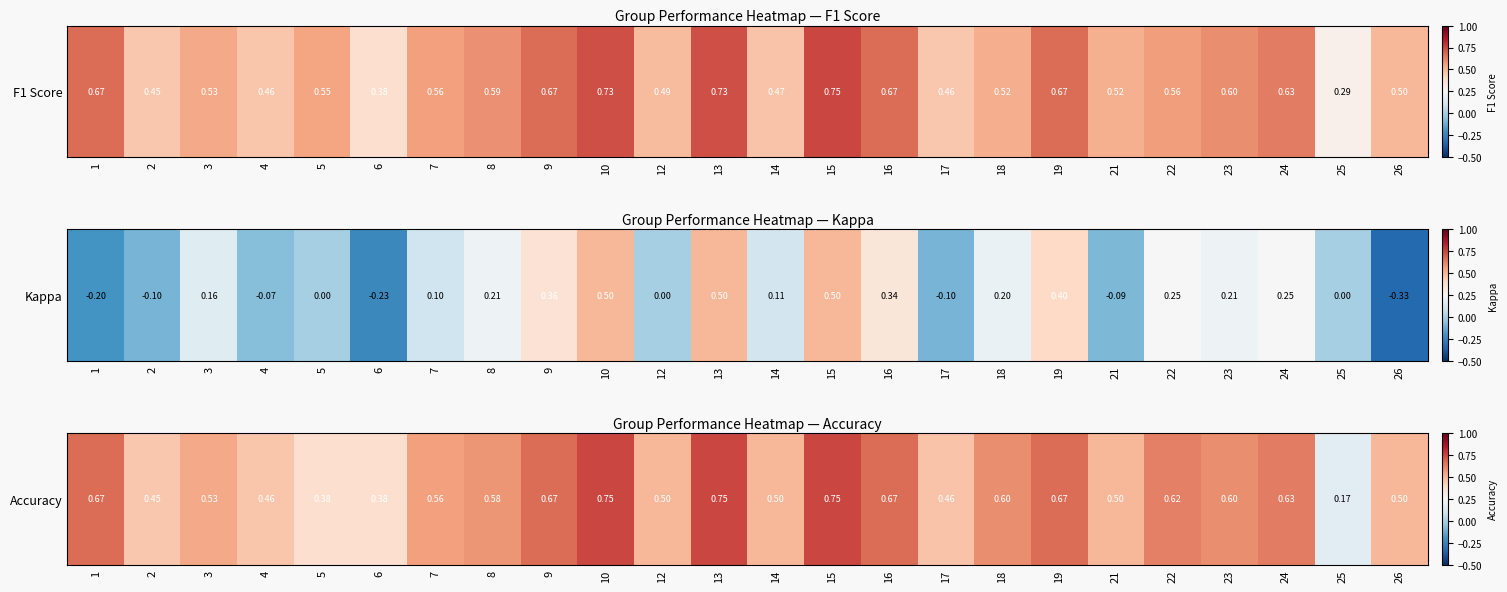

Rank the categories by value from highest to lowest.

10, 13, 15, 1, 9, 16, 19, 24, 22, 18, 23, 8, 7, 3, 12, 14, 21, 26, 17, 4, 2, 5, 6, 25